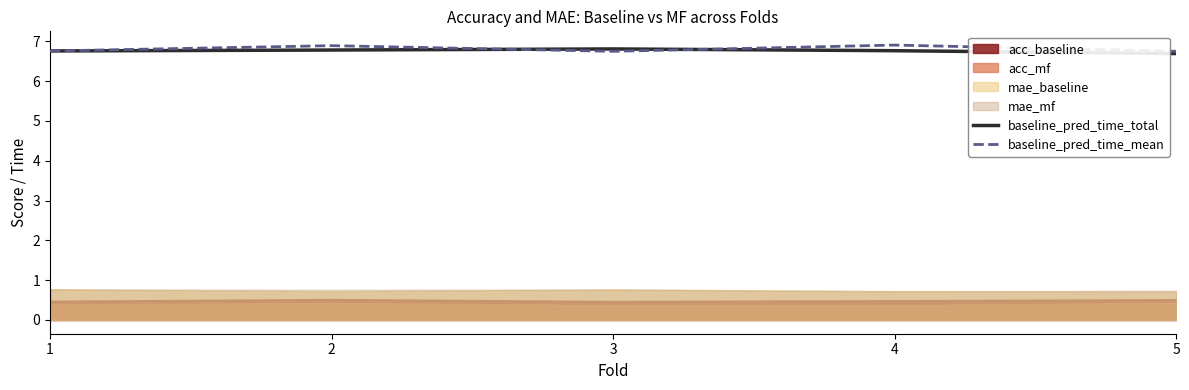

What is the sum of all baseline_pred_time_mean values?

34.0